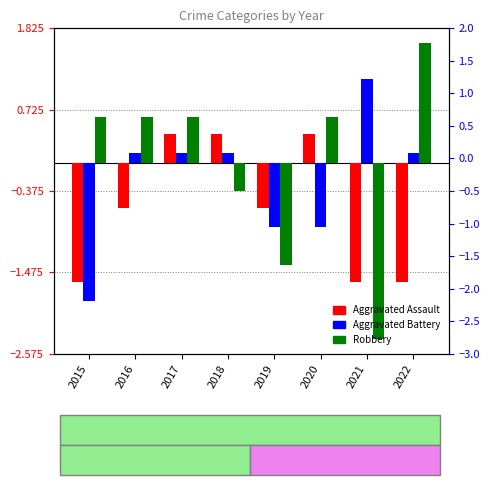

Rank the series at 2019 from lowest to highest value.

Robbery, Aggravated Battery, Aggravated Assault